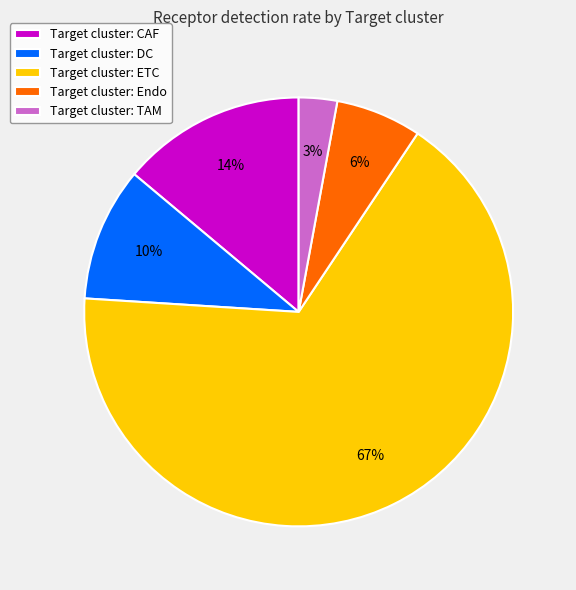

Does any single category account for the majority?

Yes